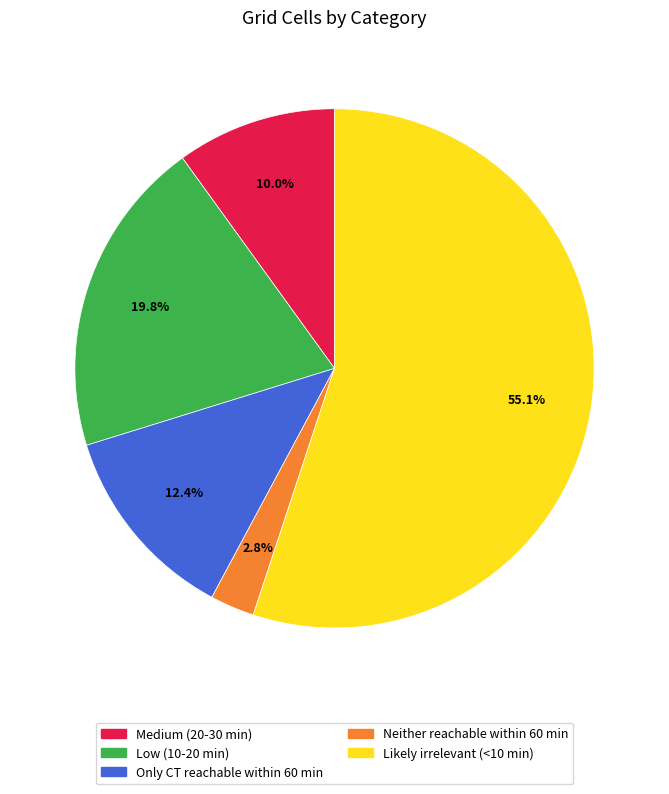

The Only CT reachable within 60 min slice represents 12% of the pie. True or false?

True